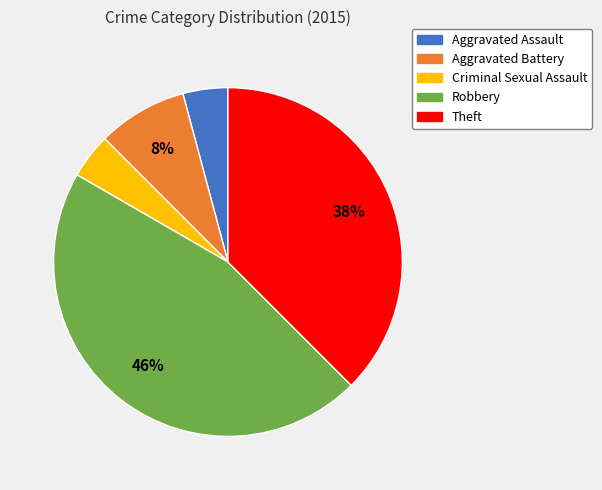

Which has a higher value, Theft or Aggravated Assault?

Theft